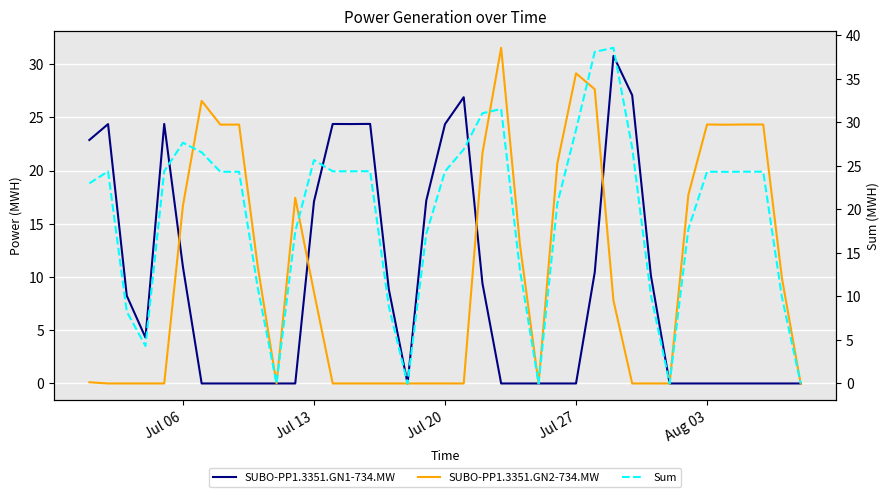

What is the greatest value displayed?

38.6